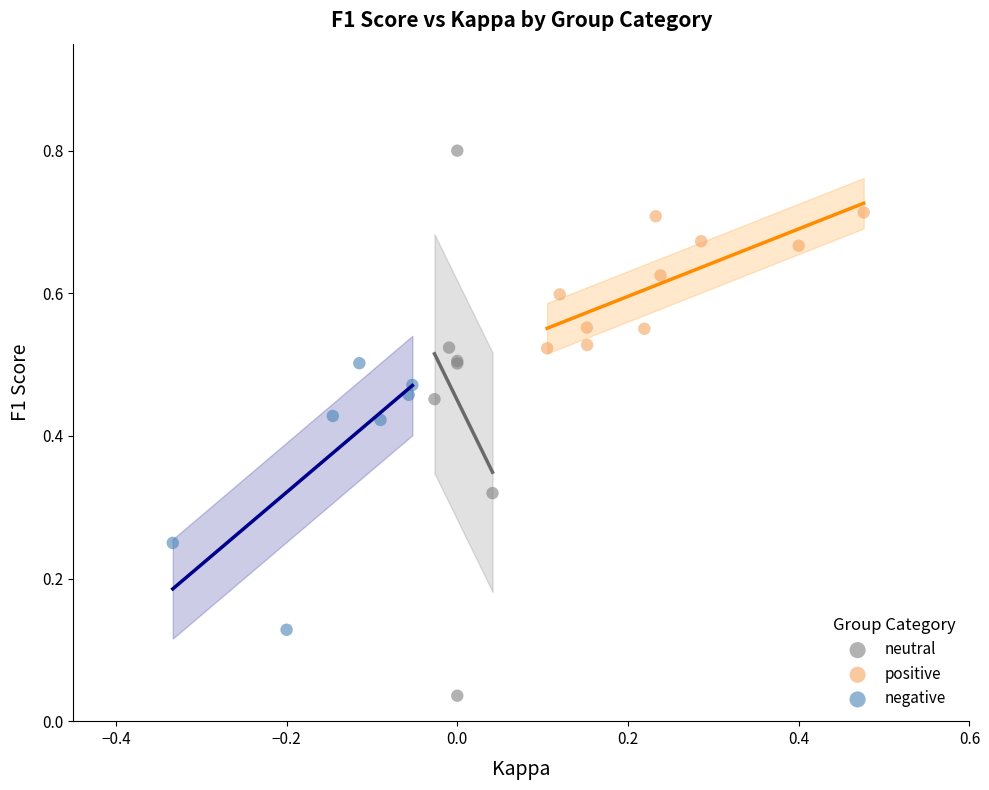

Which series reaches the maximum Y coordinate?

neutral